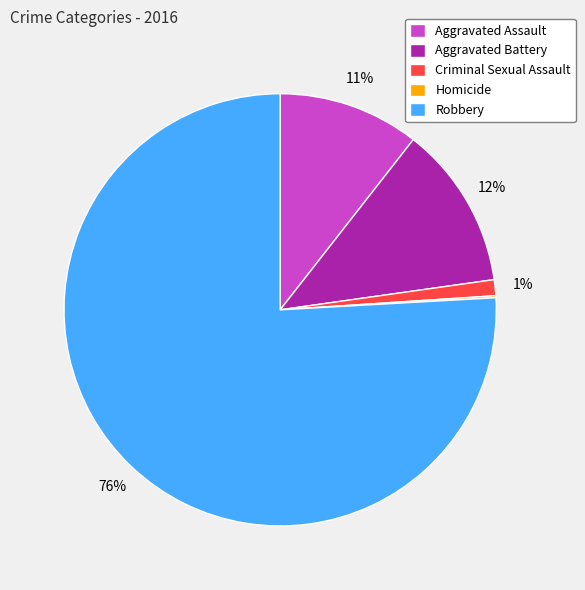

What percentage is the Aggravated Battery slice, to the nearest percent?

12%